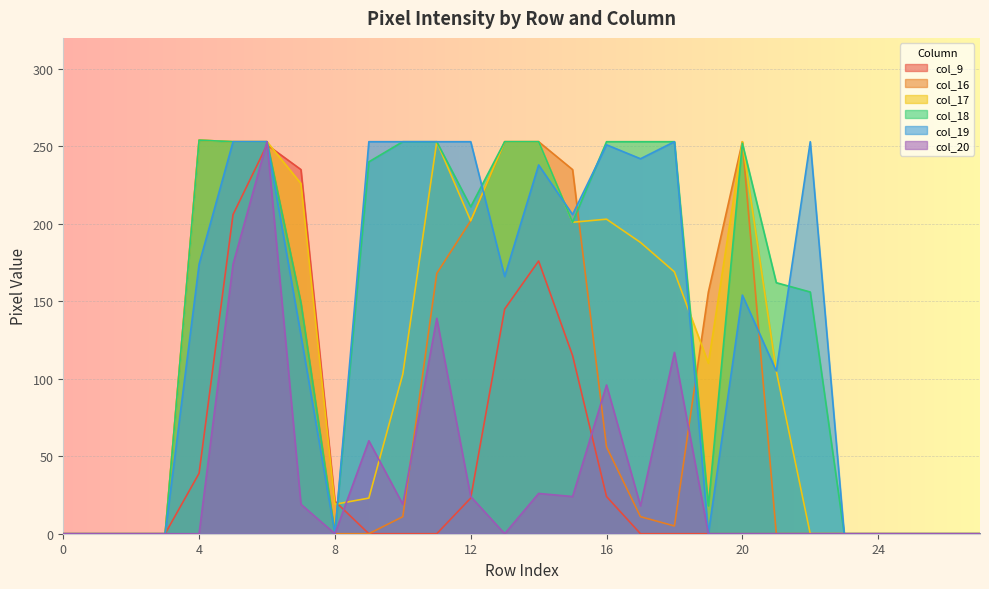

In col_17, how many points are lower than both neighbors (excluding endpoints)?

4